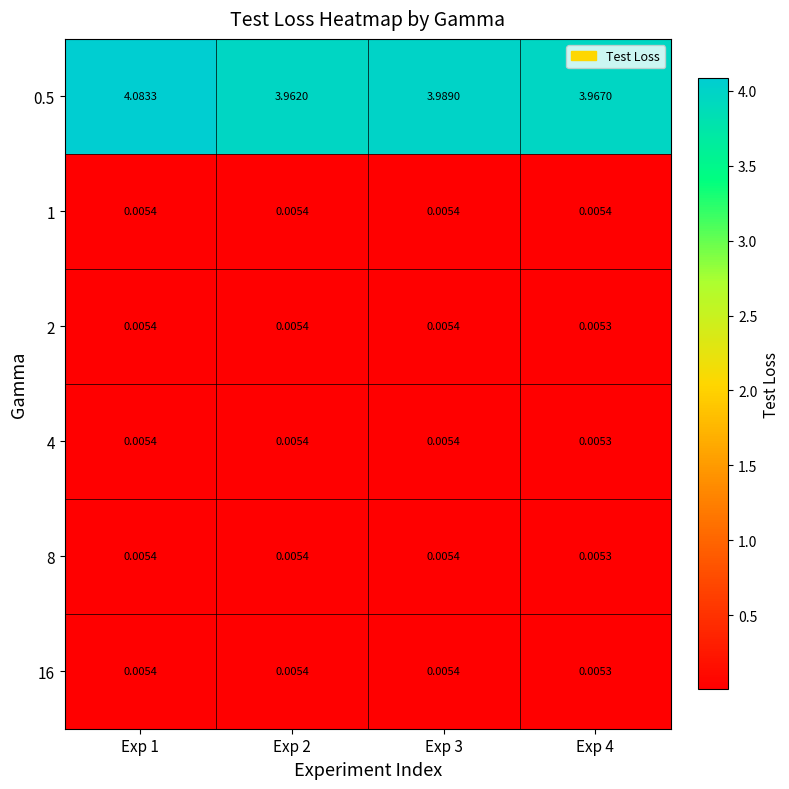

Which series has the largest total across all categories?

0.5